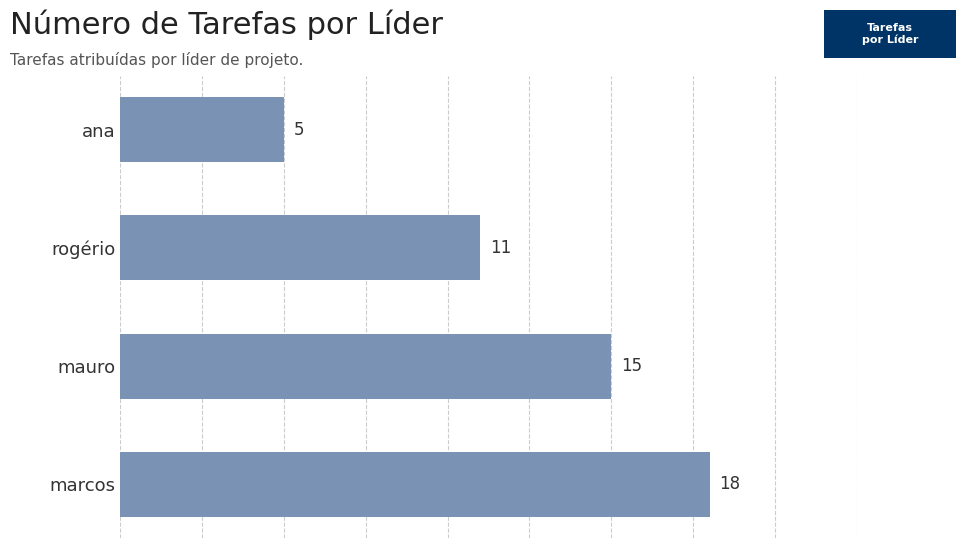

How many distinct data groups are displayed?

1